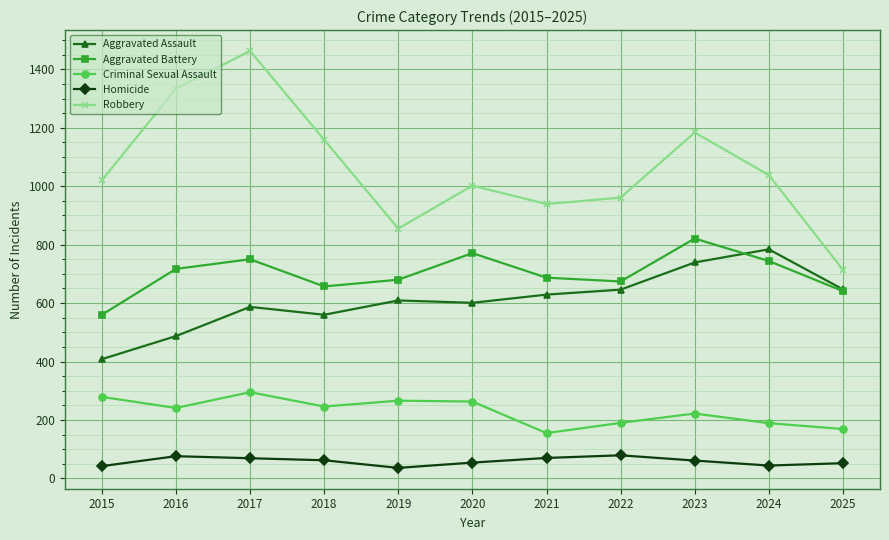

True or false: Aggravated Battery and Criminal Sexual Assault intersect in this chart.

False